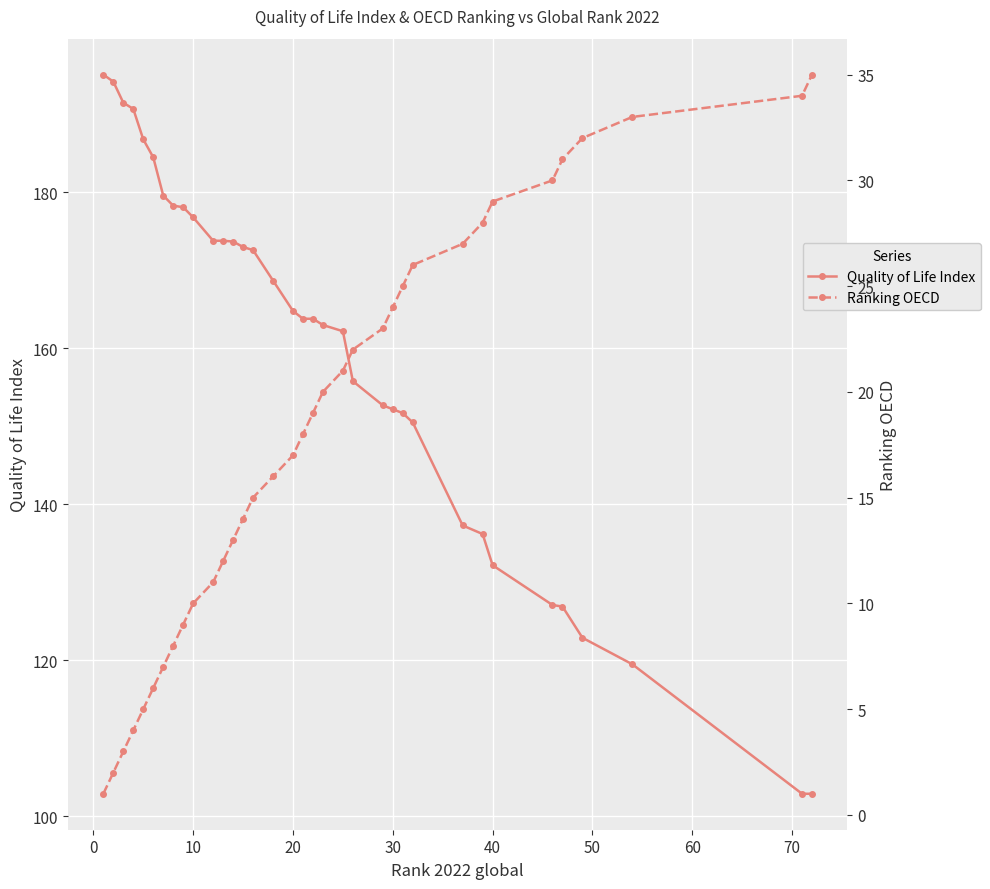

Is it true that Quality of Life Index equals 152.2 at 30?

True